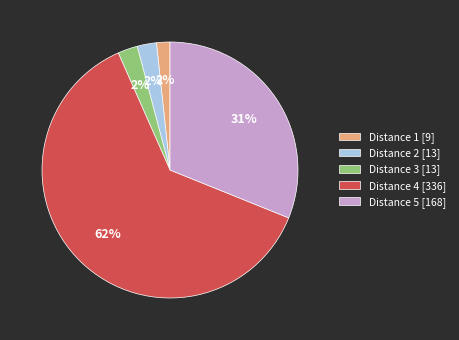

Is it true that Distance 4 [336] is 71% of the pie?

False